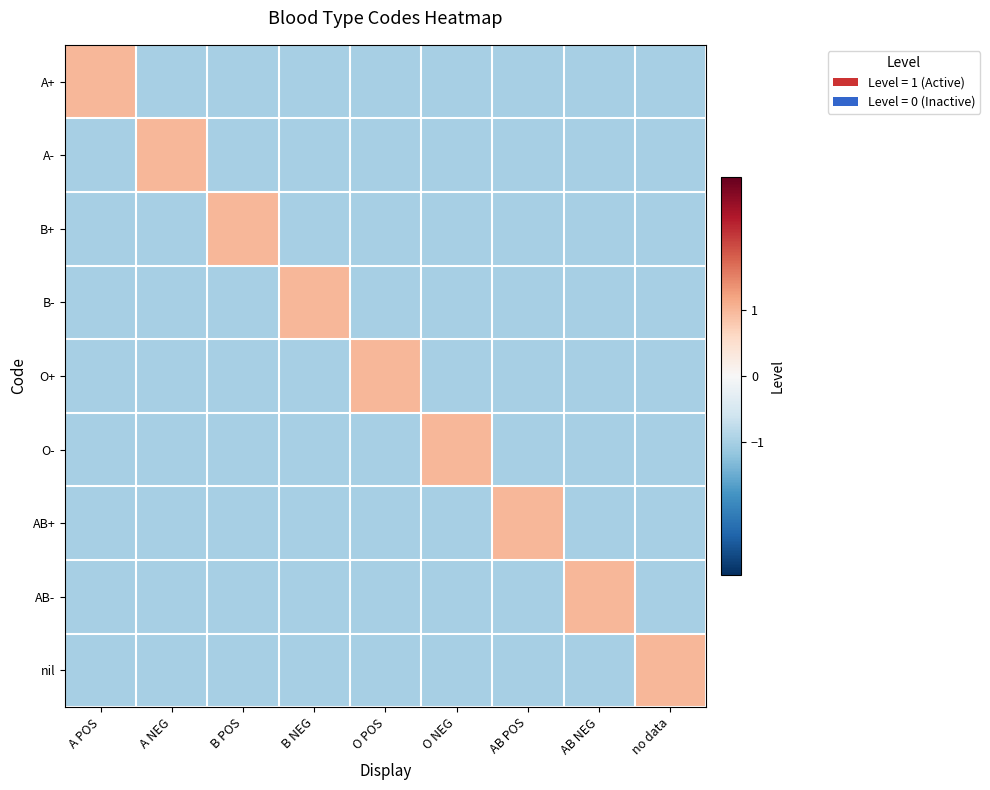

Which has a higher value, AB POS or B NEG?

AB POS